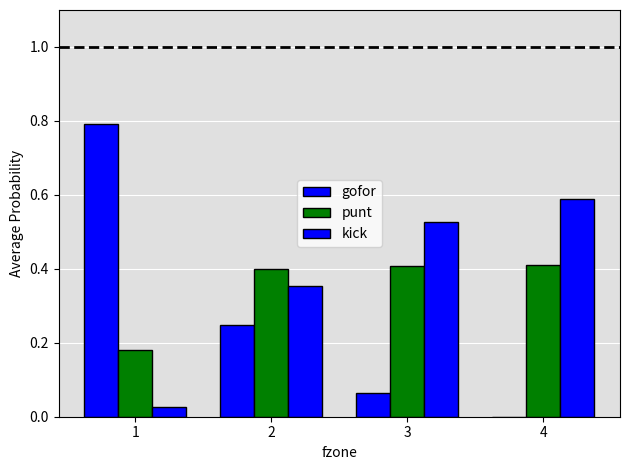

What is the value of the gofor bar at the 1st from the left?

0.8